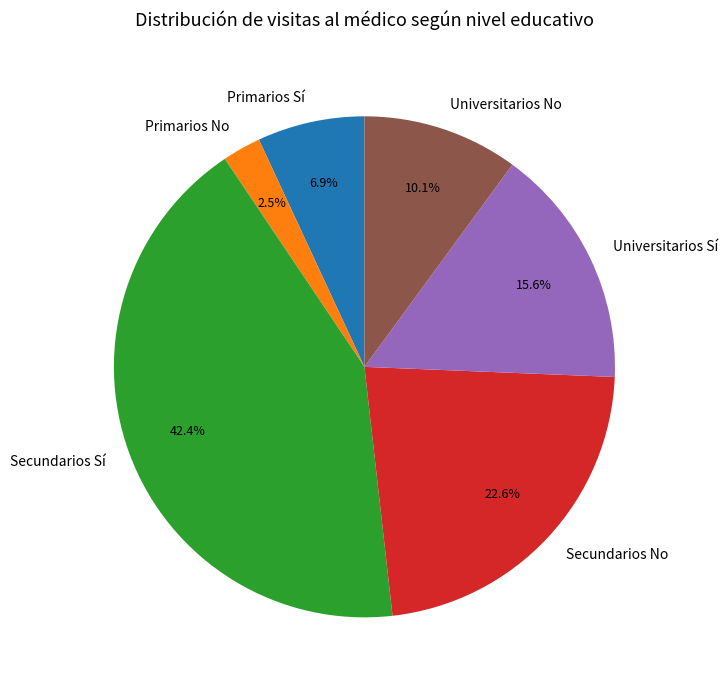

Rank the categories by value from lowest to highest.

Primarios No, Primarios Sí, Universitarios No, Universitarios Sí, Secundarios No, Secundarios Sí